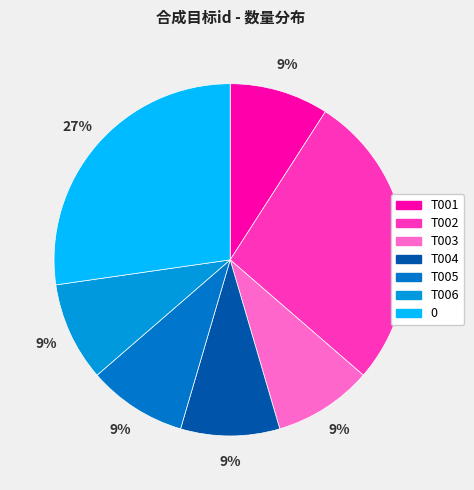

Count the number of slices in the pie.

7